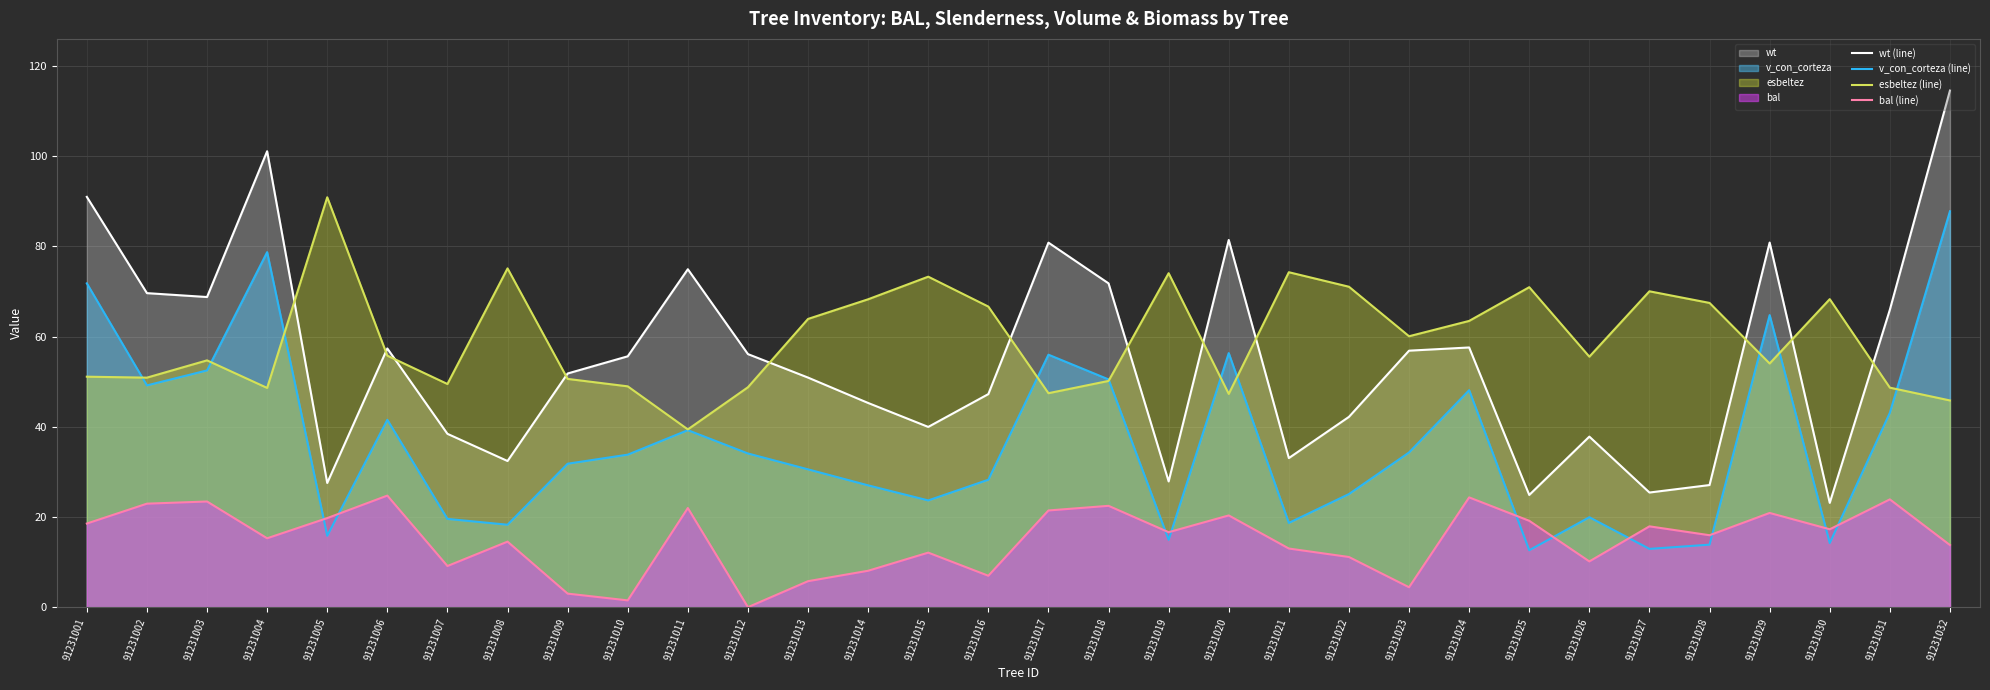

What is the greatest value displayed?

114.6